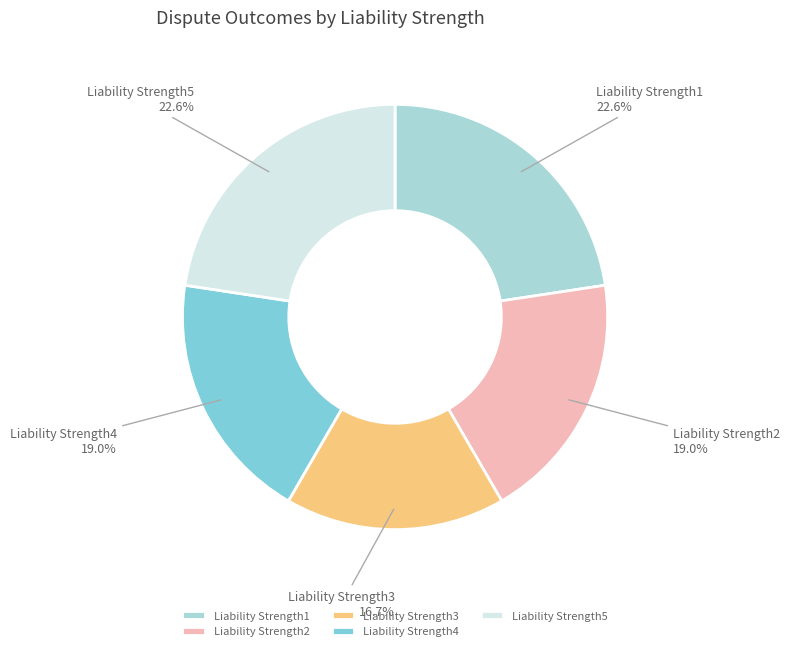

Is it true that Liability Strength5 is 23% of the pie?

True